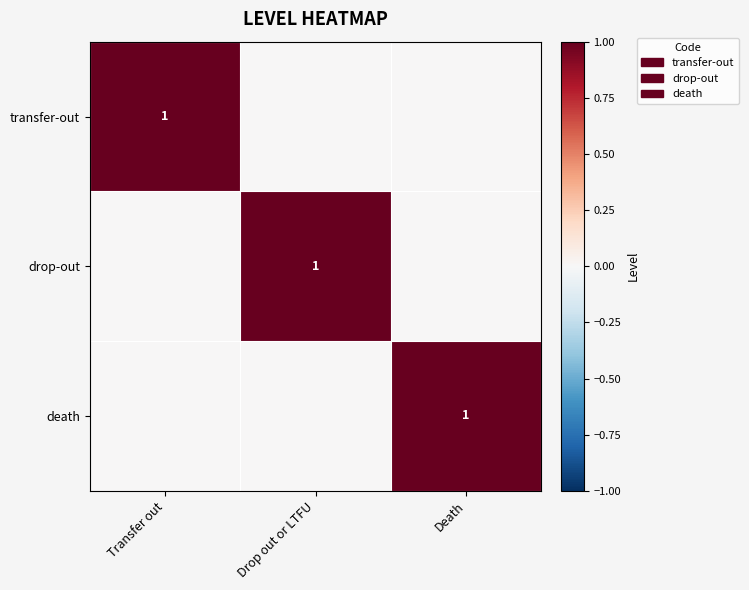

The death series shows 1 at Death. True or false?

True